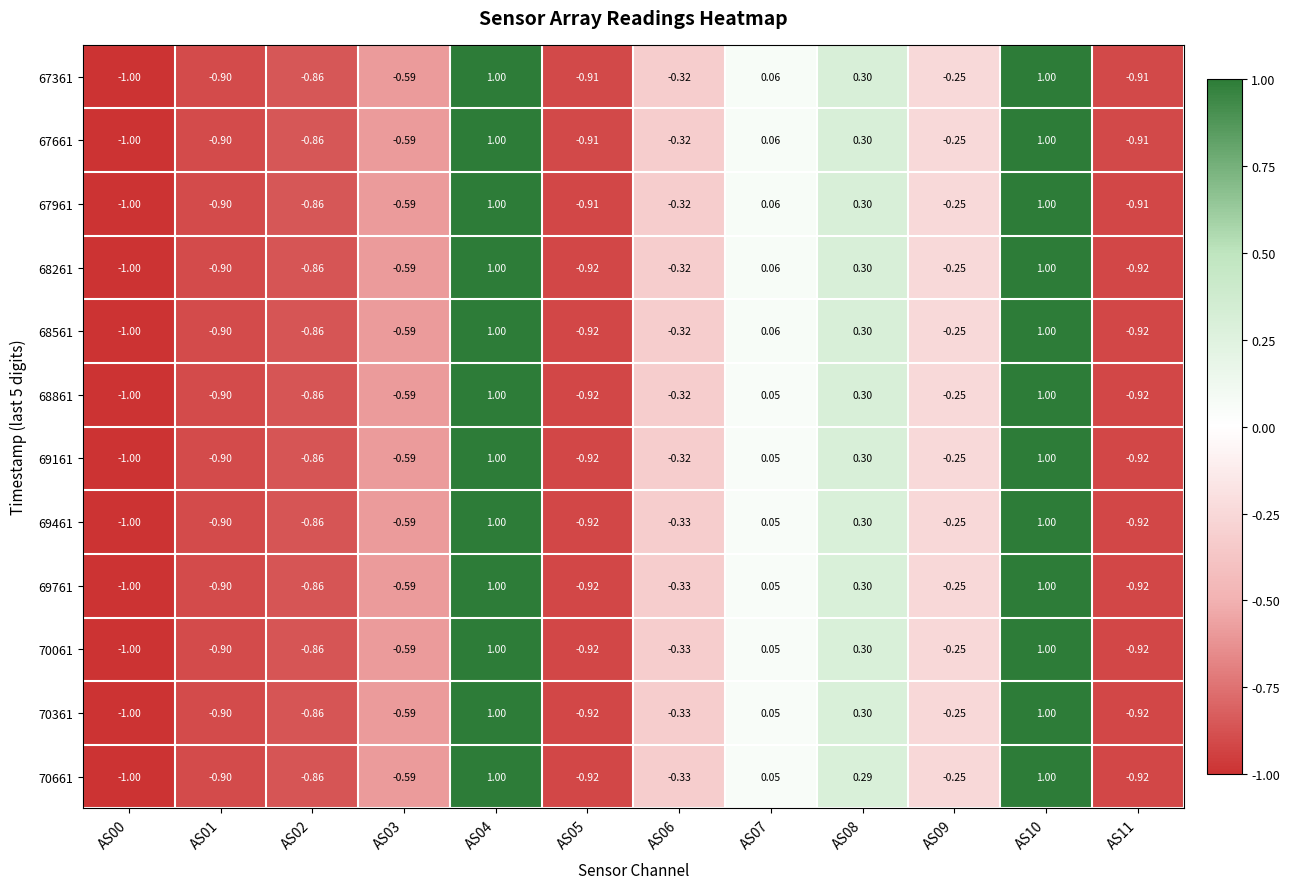

Is the value of 67661 at AS09 greater than the value of 67361 at AS03?

Yes